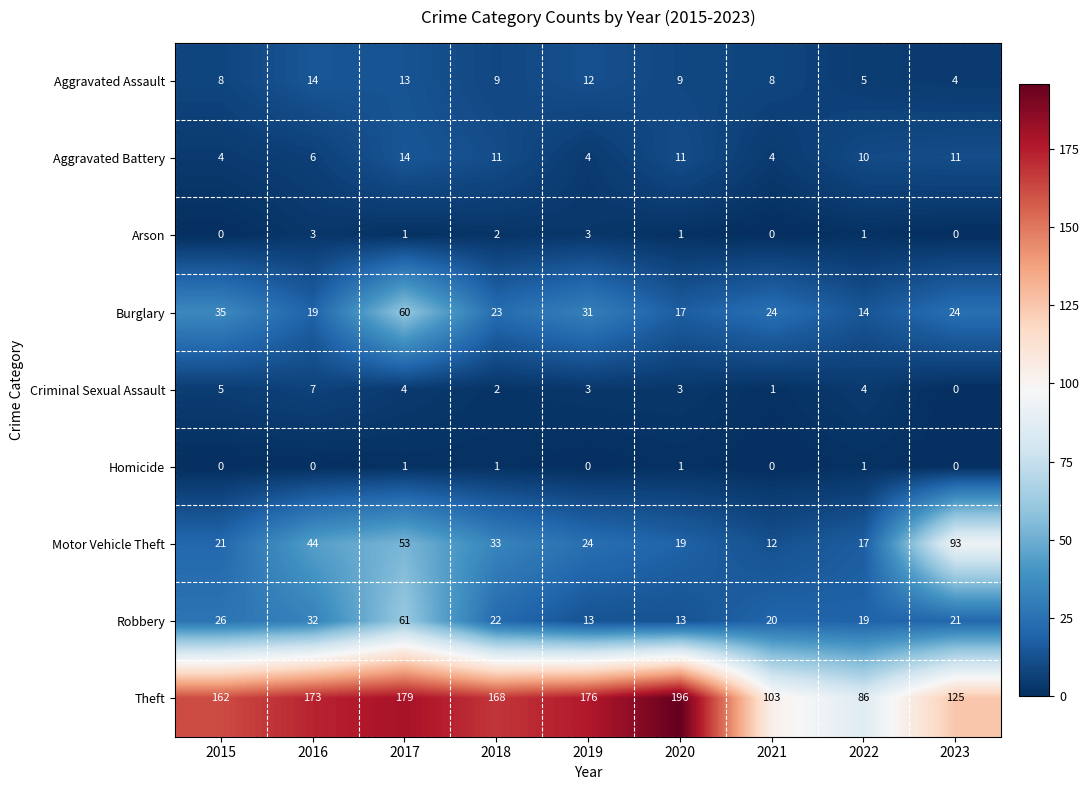

The Motor Vehicle Theft series shows 44 at 2016. True or false?

True